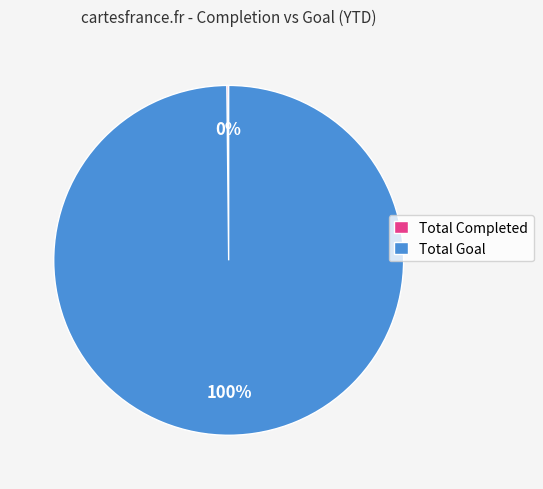

To the nearest percent, what is the difference between the largest and smallest slice percentages?

100%